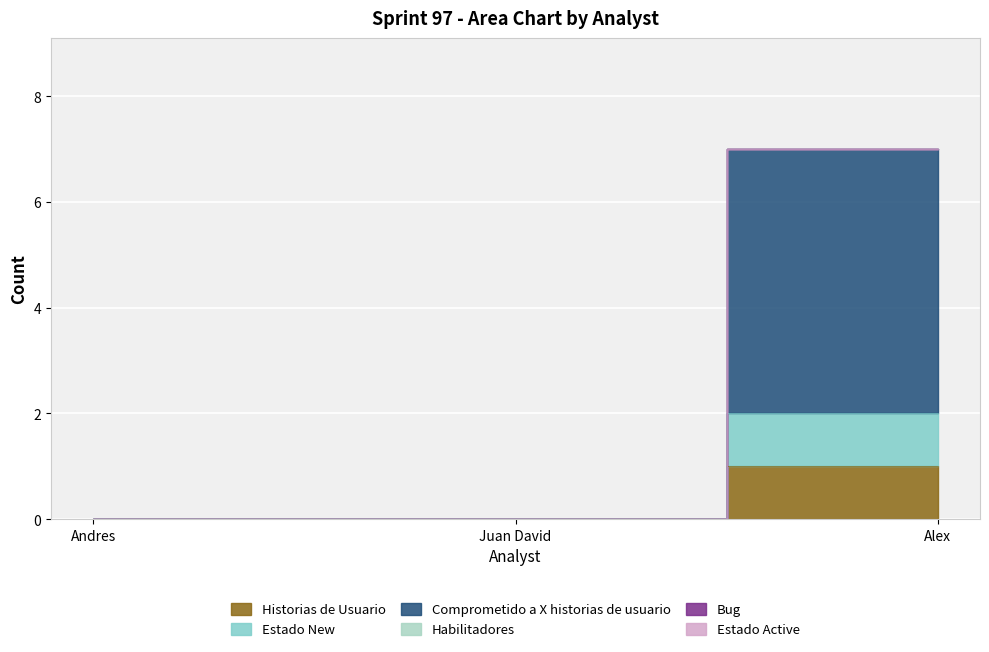

Rank the series at Alex from highest to lowest value.

Comprometido a X historias de usuario, Estado New, Historias de Usuario